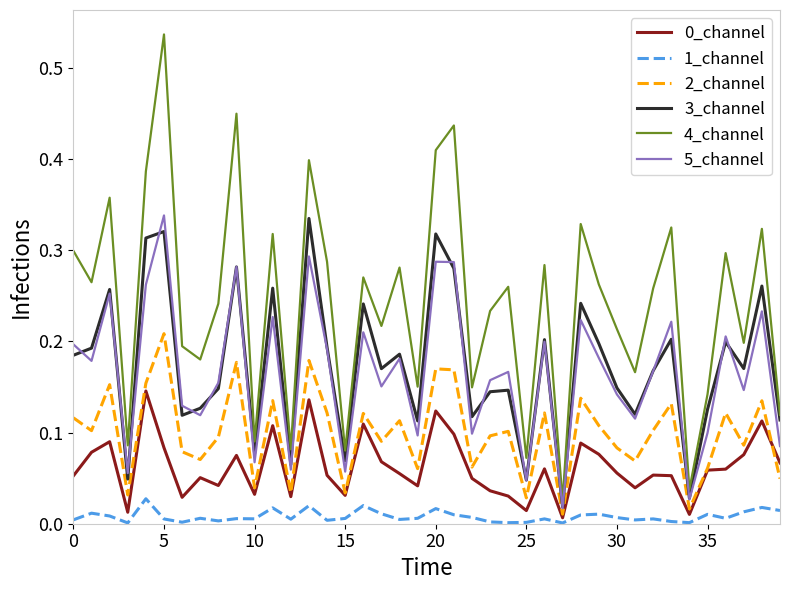

Which series has the largest total across all categories?

4_channel